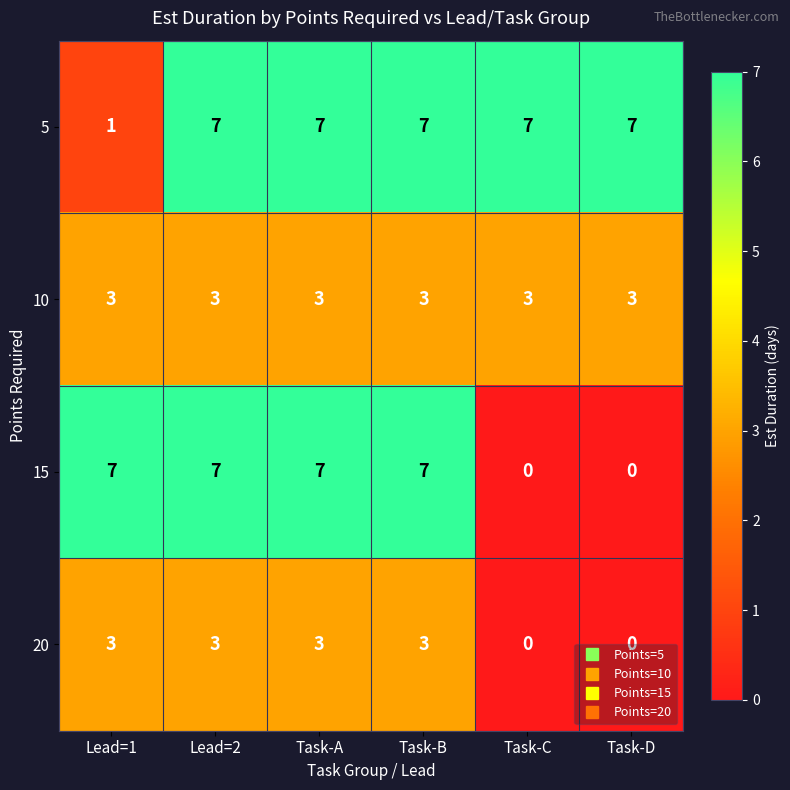

What is the sum of the 5 values at Lead=1 and Task-C?

8